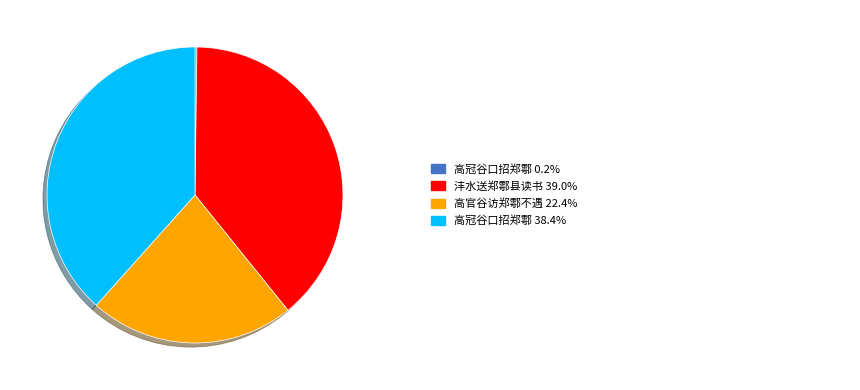

Is there a majority slice in this chart?

No